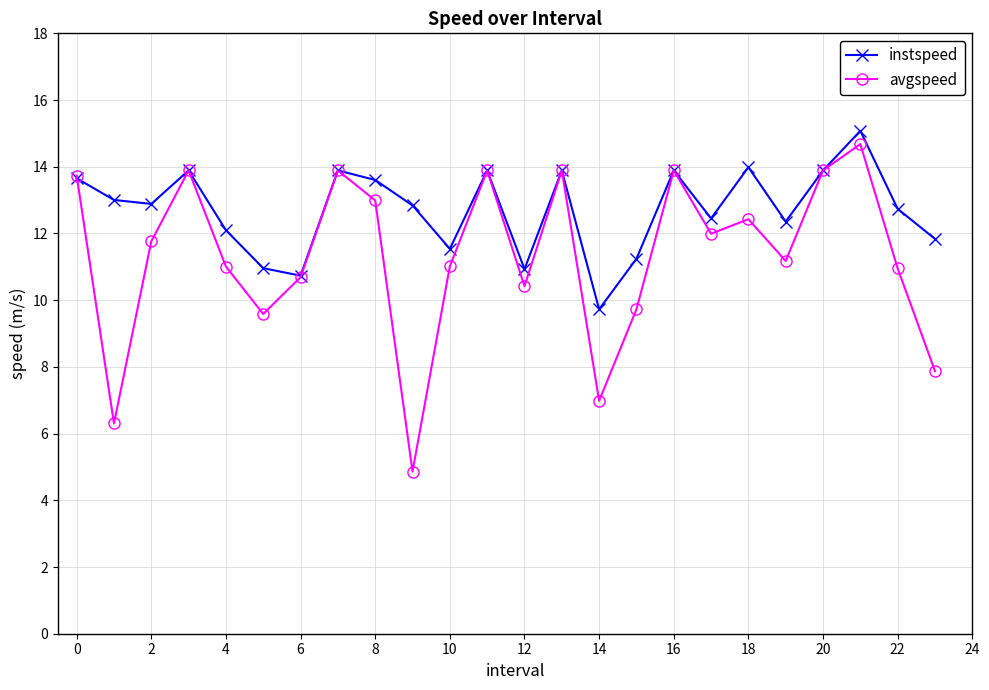

What is the minimum value for instspeed?

9.7